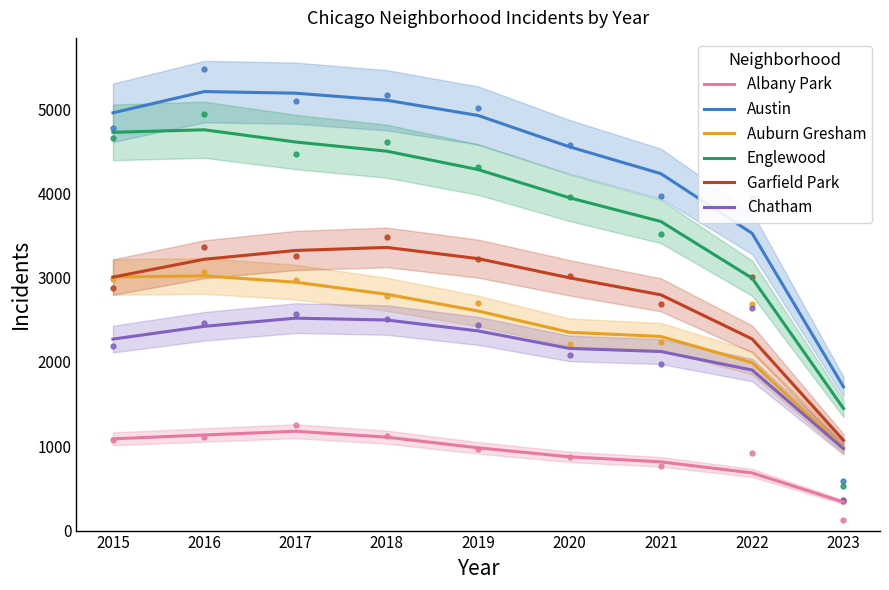

What is the maximum value shown in the chart?

5208.0